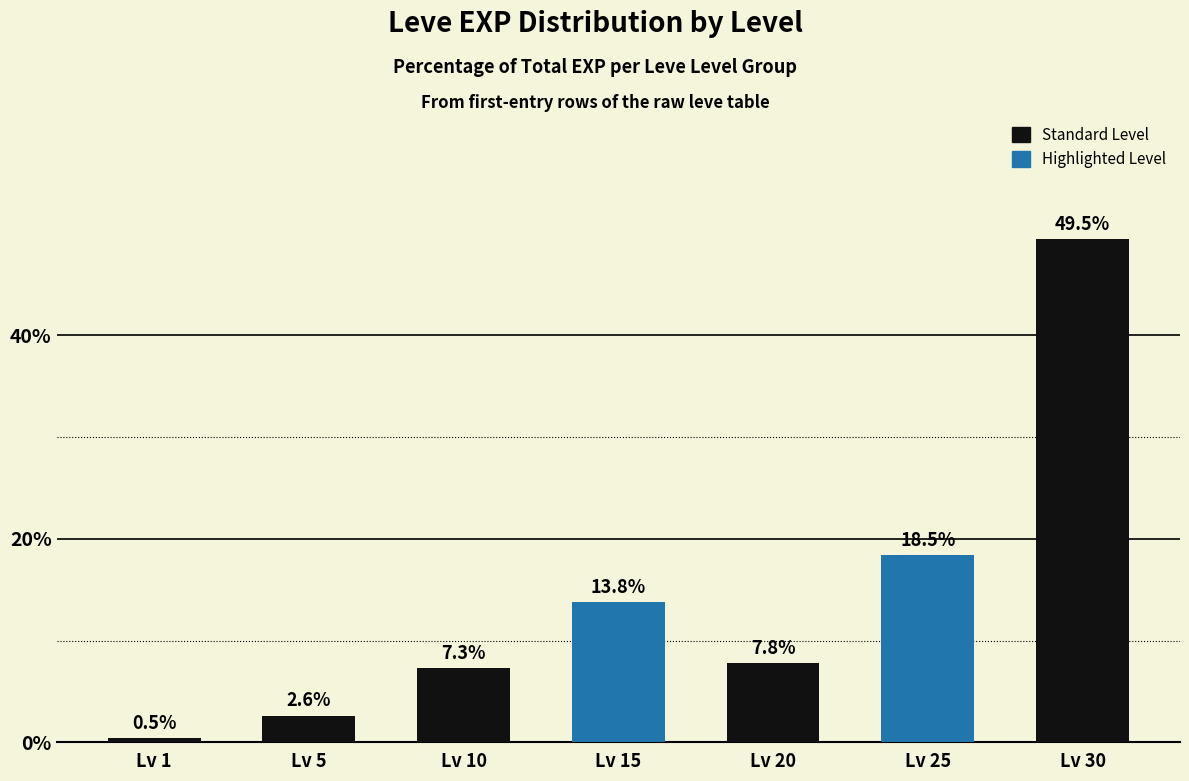

Read the value at Lv 25.

18.5